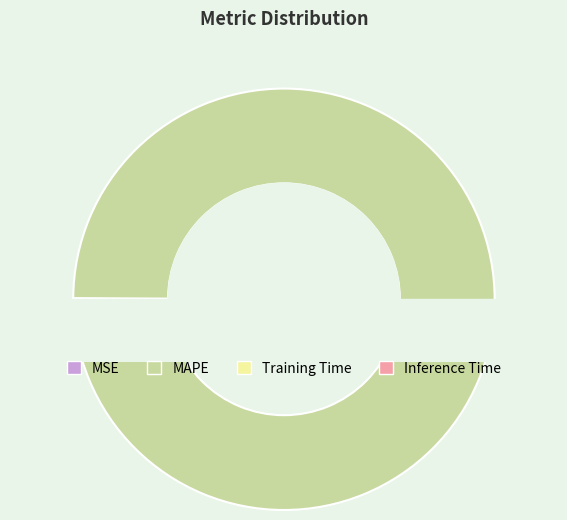

Rank the categories by value from highest to lowest.

MAPE, MSE, Training Time, Inference Time